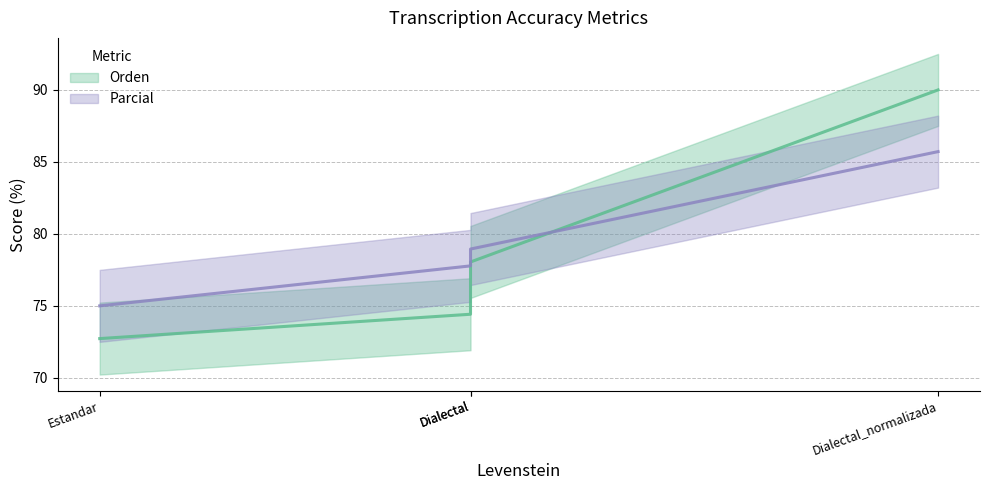

The Orden series shows 44.8 at Dialectal. True or false?

False